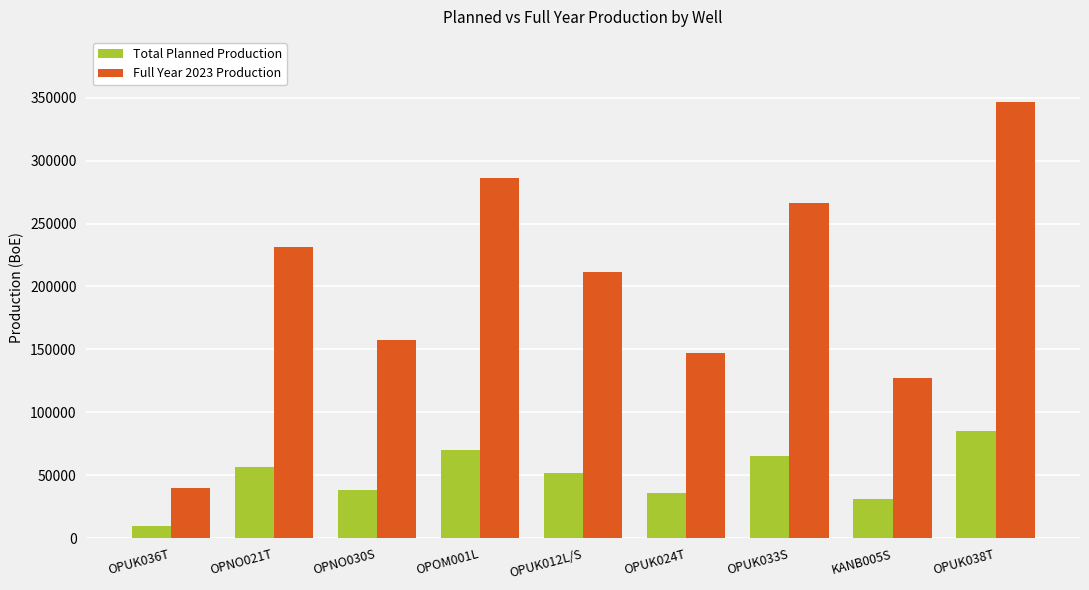

At how many categories does at least one series exceed 64928?

8